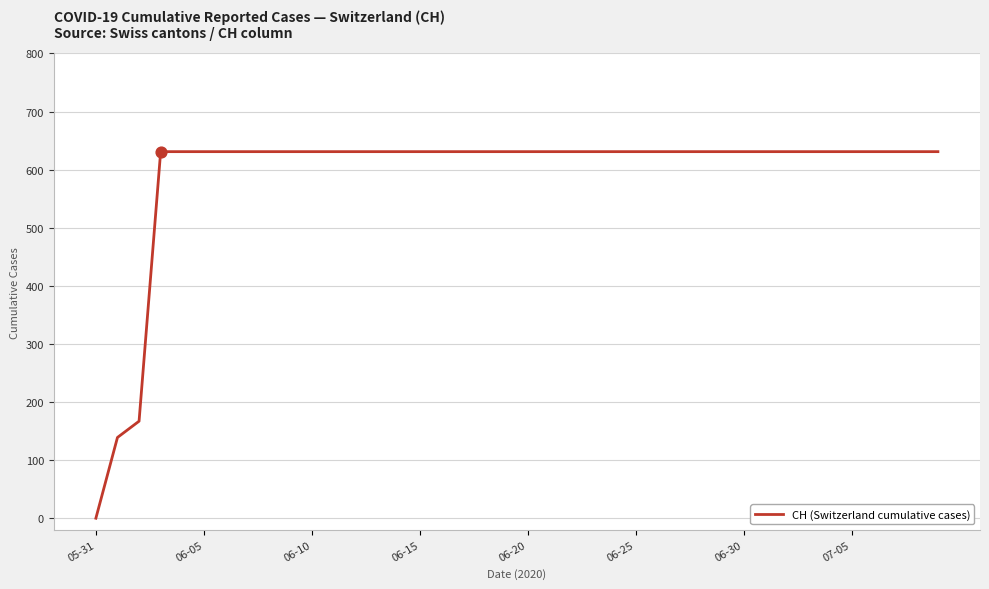

What is the maximum value shown in the chart?

631